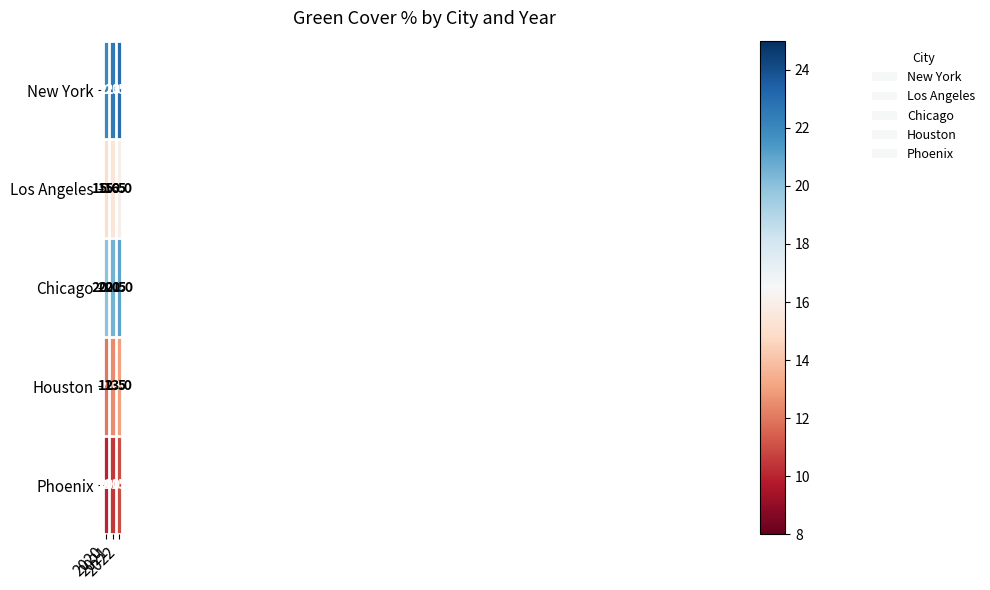

At 2022, list the series in order from largest to smallest.

New York, Chicago, Los Angeles, Houston, Phoenix